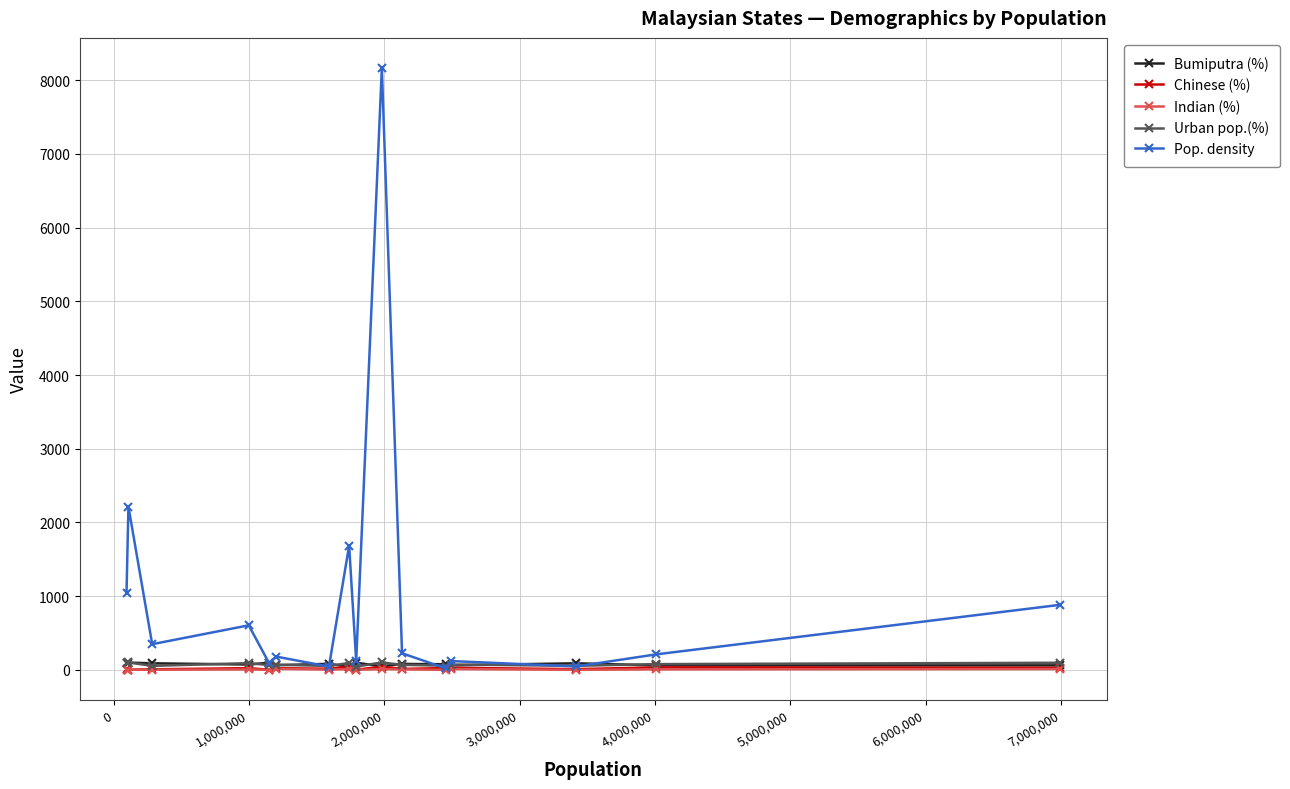

What are all the series names shown in the legend?

Bumiputra (%), Chinese (%), Indian (%), Urban pop.(%), Pop. density